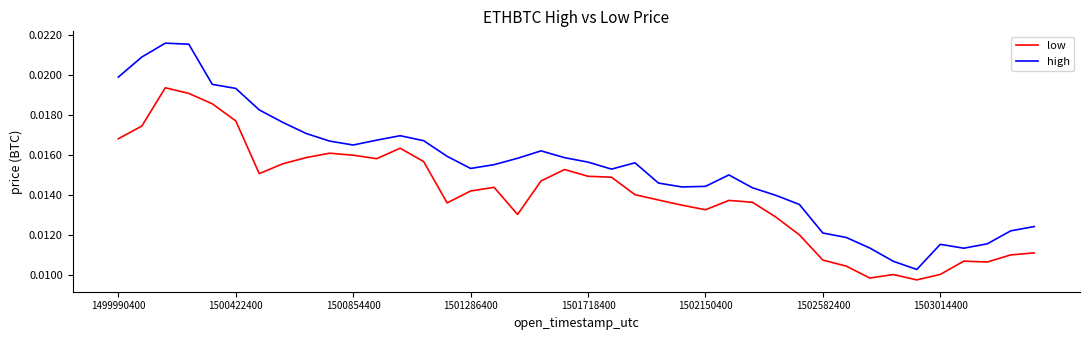

True or false: low and high cross at least once.

False